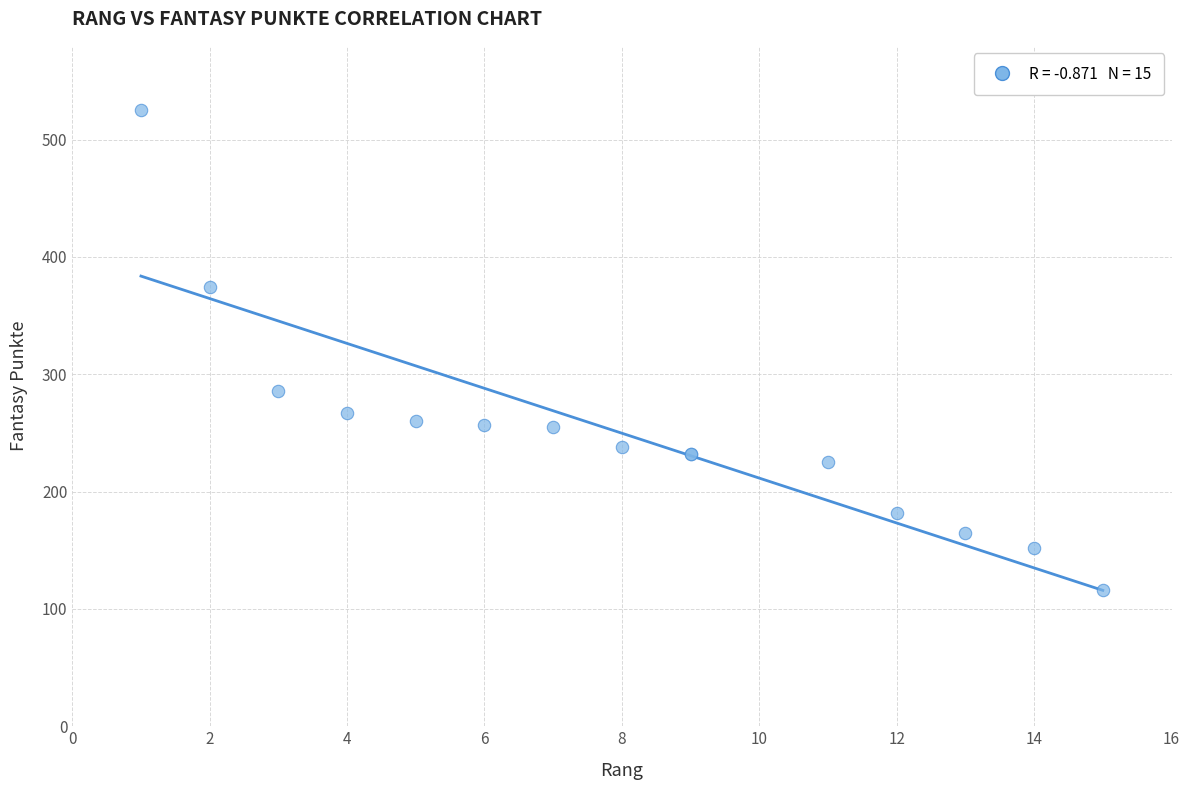

What Y value in the scatter plot is closest to 320?

286